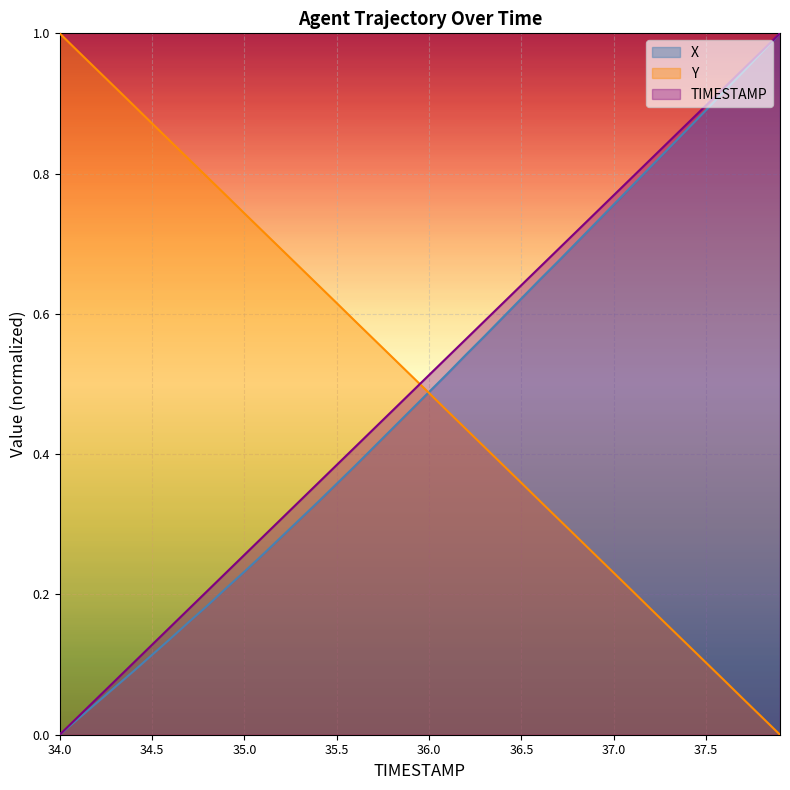

Rank the categories by Y value from lowest to highest.

37.9, 37.8, 37.7, 37.6, 37.5, 37.4, 37.3, 37.2, 37.1, 37.0, 36.9, 36.8, 36.7, 36.6, 36.5, 36.4, 36.3, 36.2, 36.1, 36.0, 35.9, 35.8, 35.7, 35.6, 35.5, 35.4, 35.3, 35.2, 35.1, 35.0, 34.9, 34.8, 34.7, 34.6, 34.5, 34.4, 34.3, 34.2, 34.1, 34.0